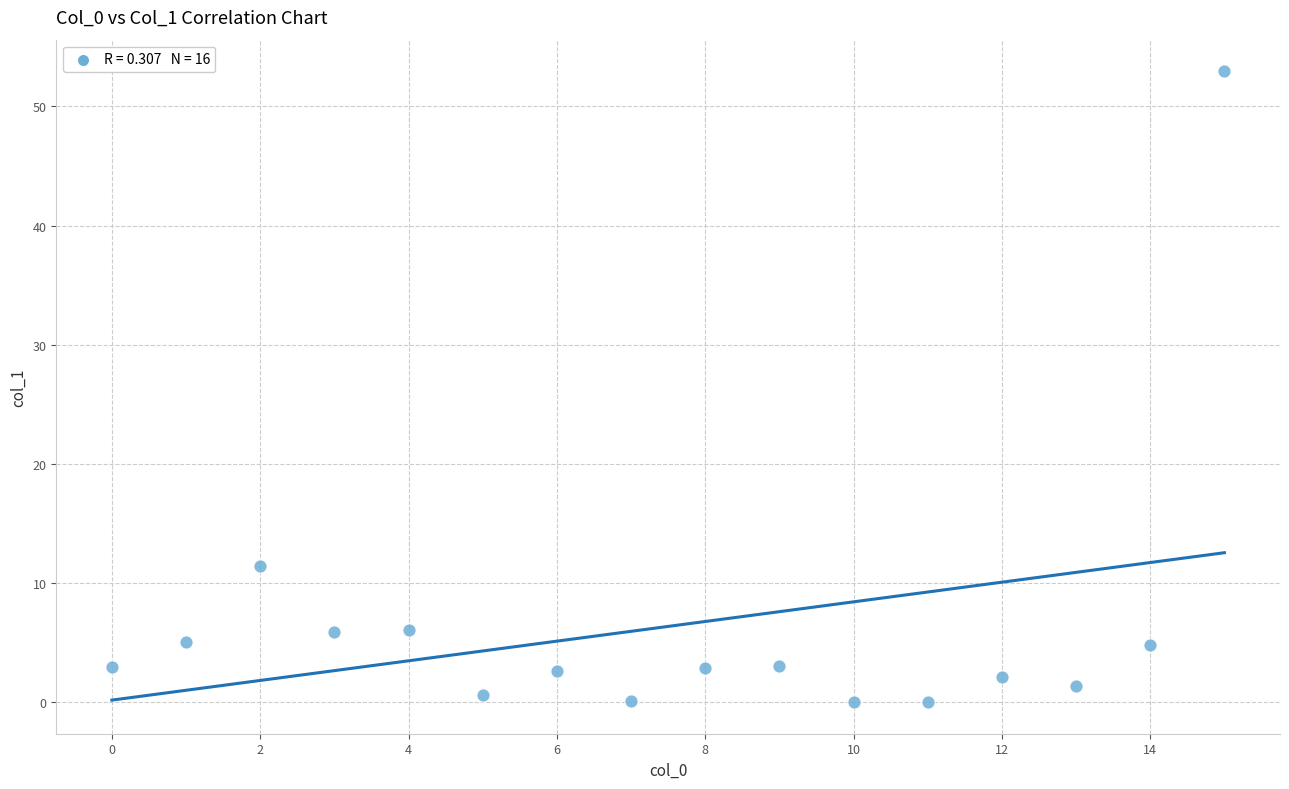

What Y value in the scatter plot is closest to 26?

11.4